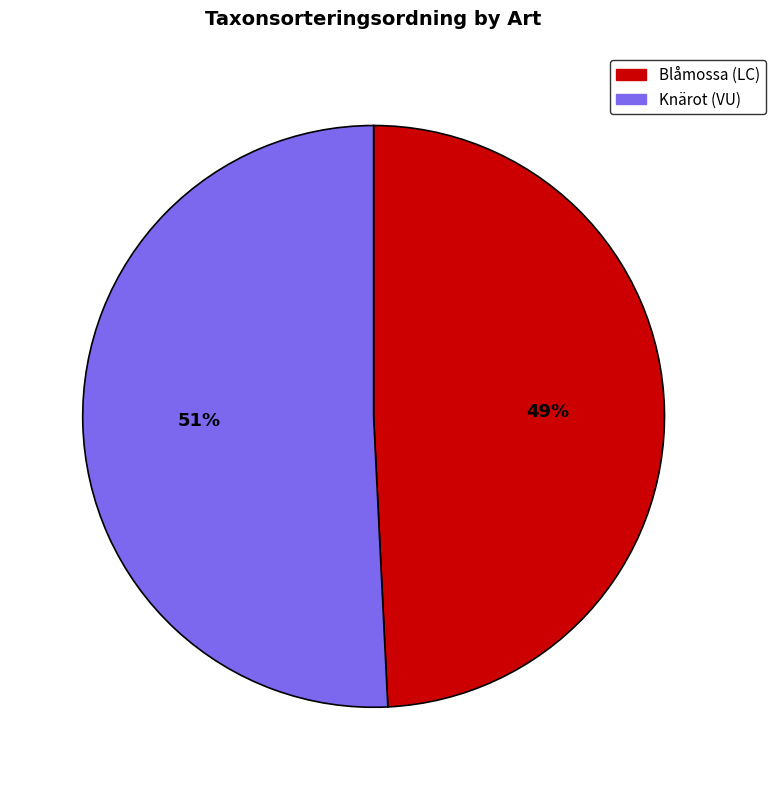

What is the largest slice in the pie chart?

Knärot (VU)